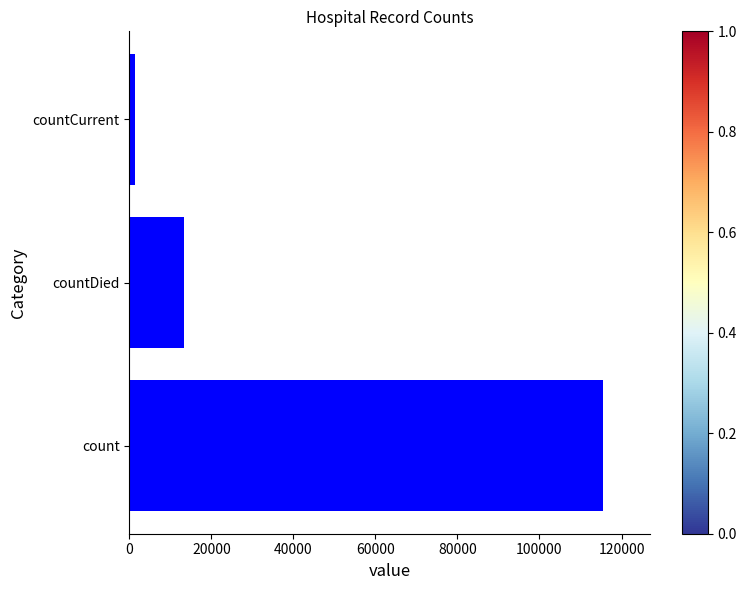

What is the smallest value displayed?

1383